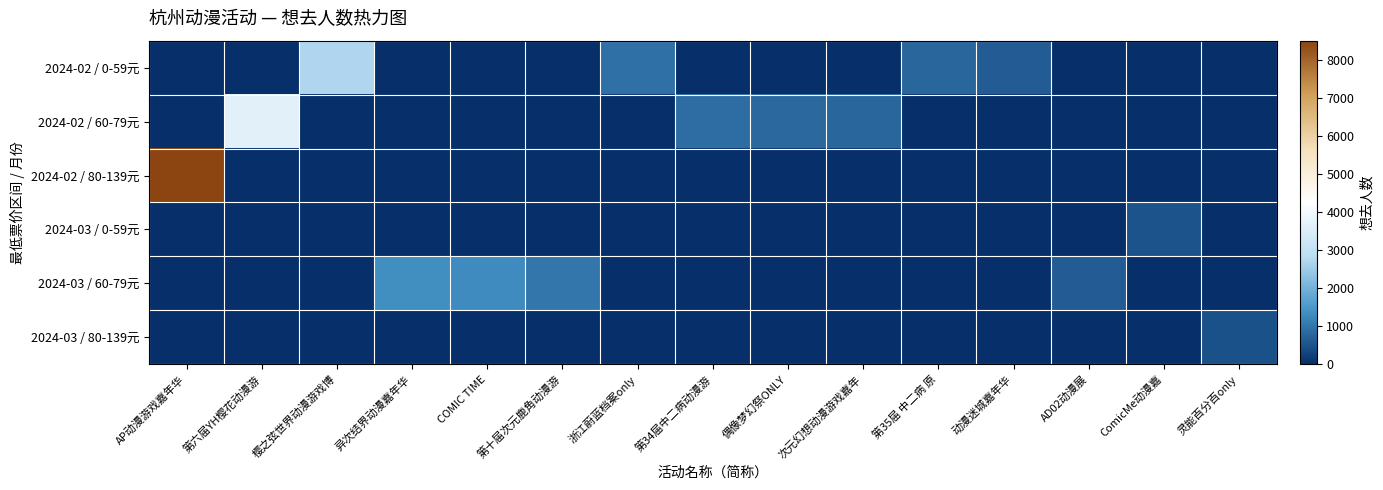

At how many categories does at least one series exceed 1981?

3